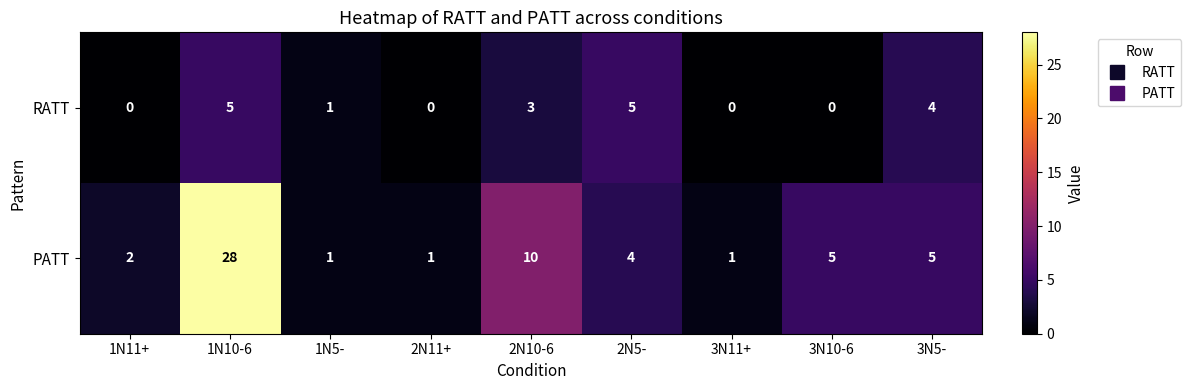

At 3N5-, list the series in order from largest to smallest.

PATT, RATT